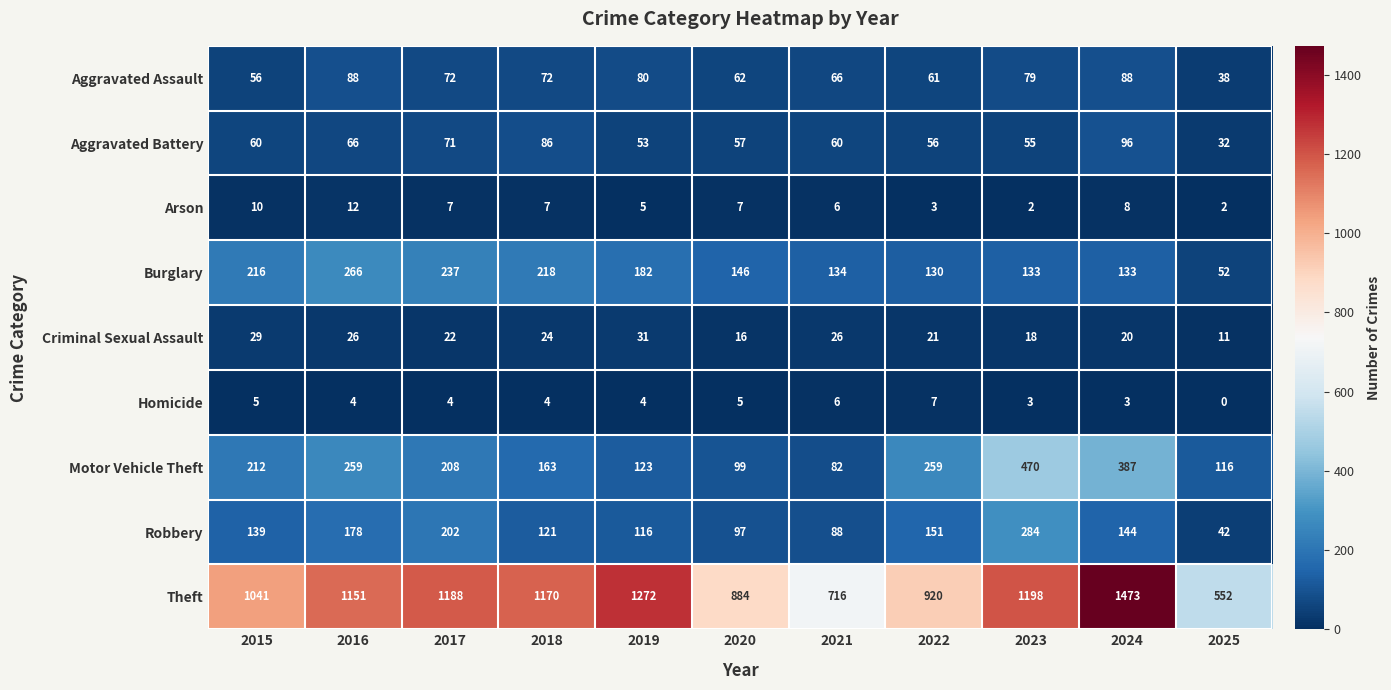

How many data points in Robbery are less than 139?

5